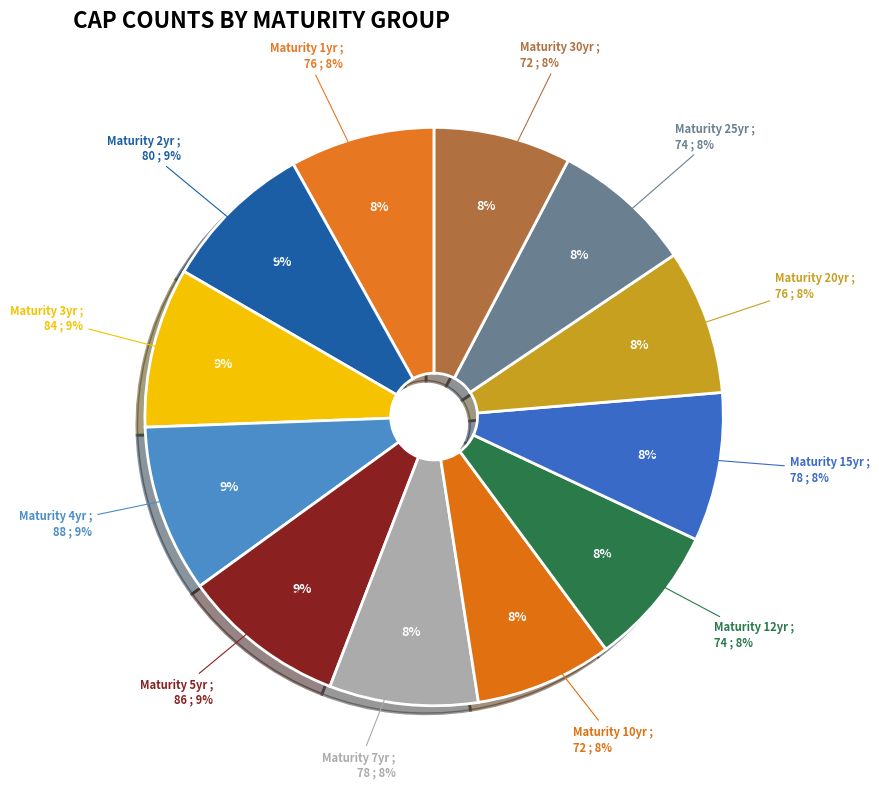

Does 1 account for over 50% of the chart?

No